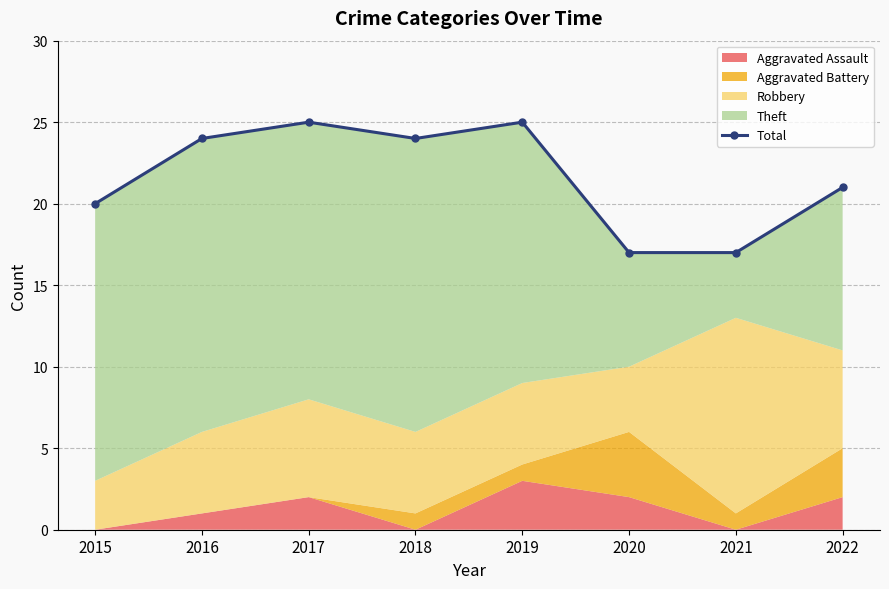

List the labels in order of value, smallest first.

2020, 2021, 2015, 2022, 2016, 2018, 2017, 2019